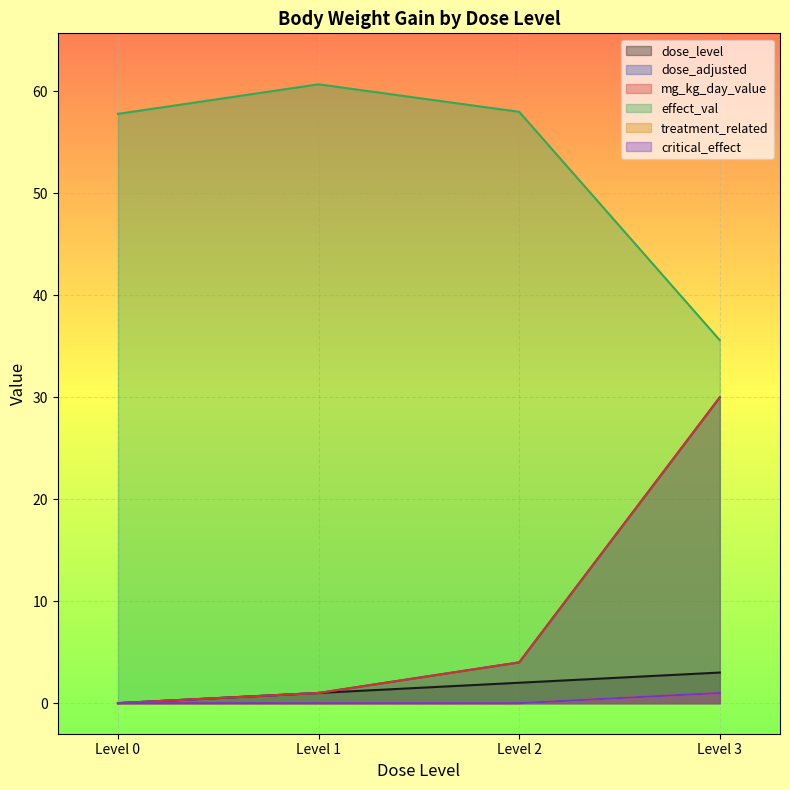

Reading left to right, transcribe all the data shown in this chart.

dose_level: 0.0	1.0	2.0	3.0
dose_adjusted: 0.0	1.0	4.0	30.0
mg_kg_day_value: 0.0	1.0	4.0	30.0
effect_val: 57.8	60.7	58.0	35.6
treatment_related: 0.0	0.0	0.0	1.0
critical_effect: 0.0	0.0	0.0	1.0